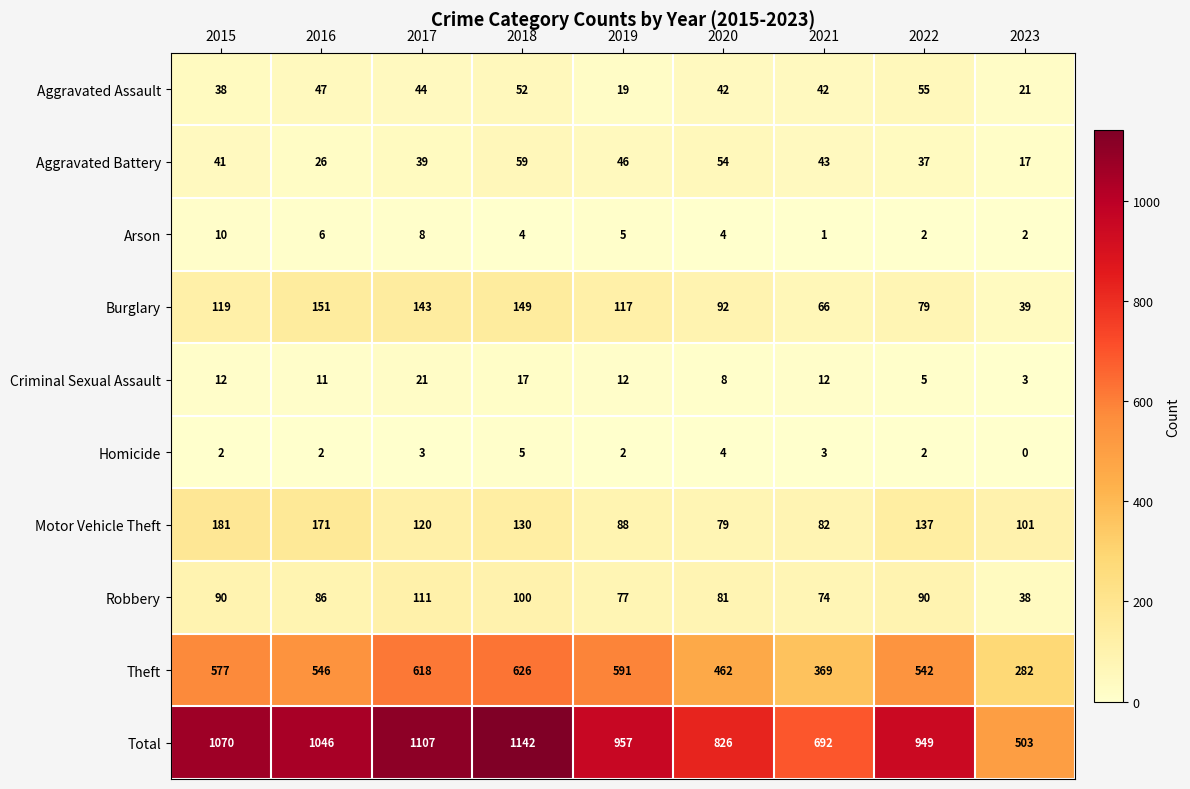

Is it true that Theft equals 282 at 2023?

True